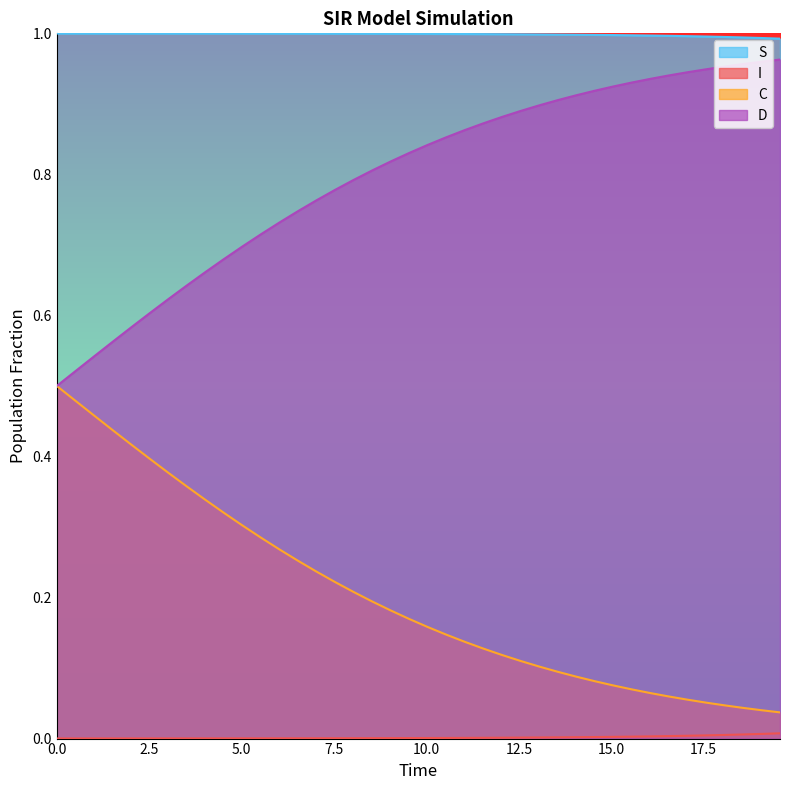

What is the difference between the maximum and minimum values in the C series?

0.5